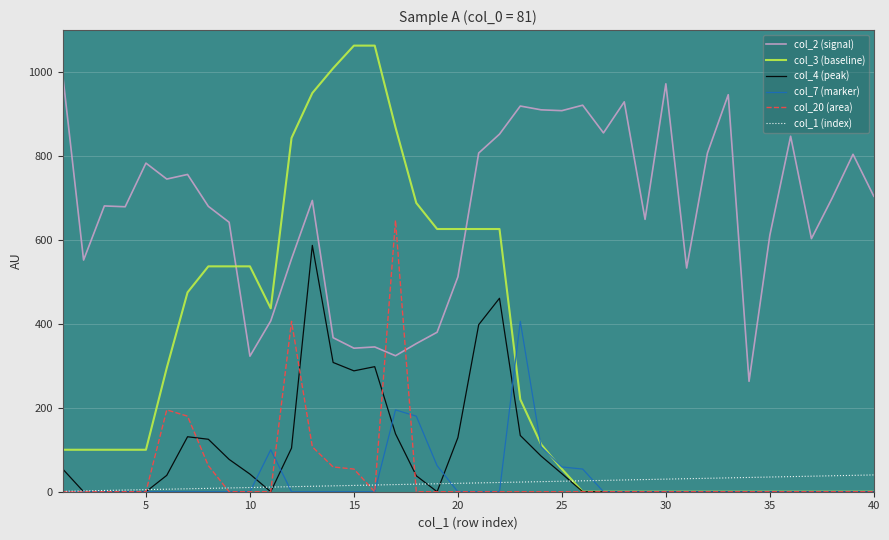

Which series has the widest spread of values?

col_3 (baseline)